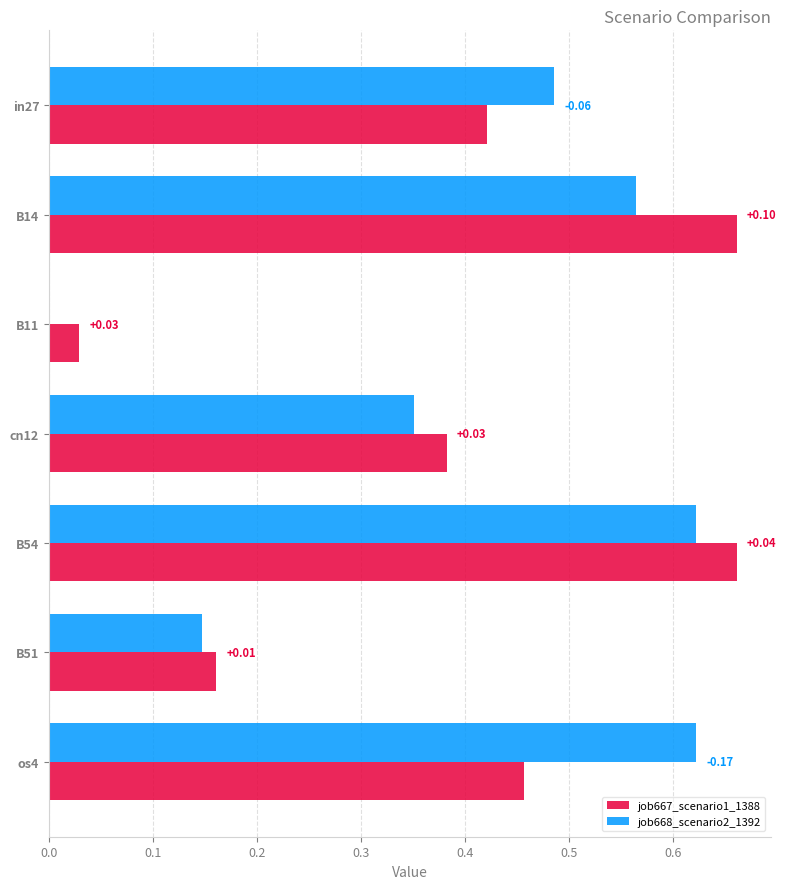

At which category is the sum across all series the highest?

B54